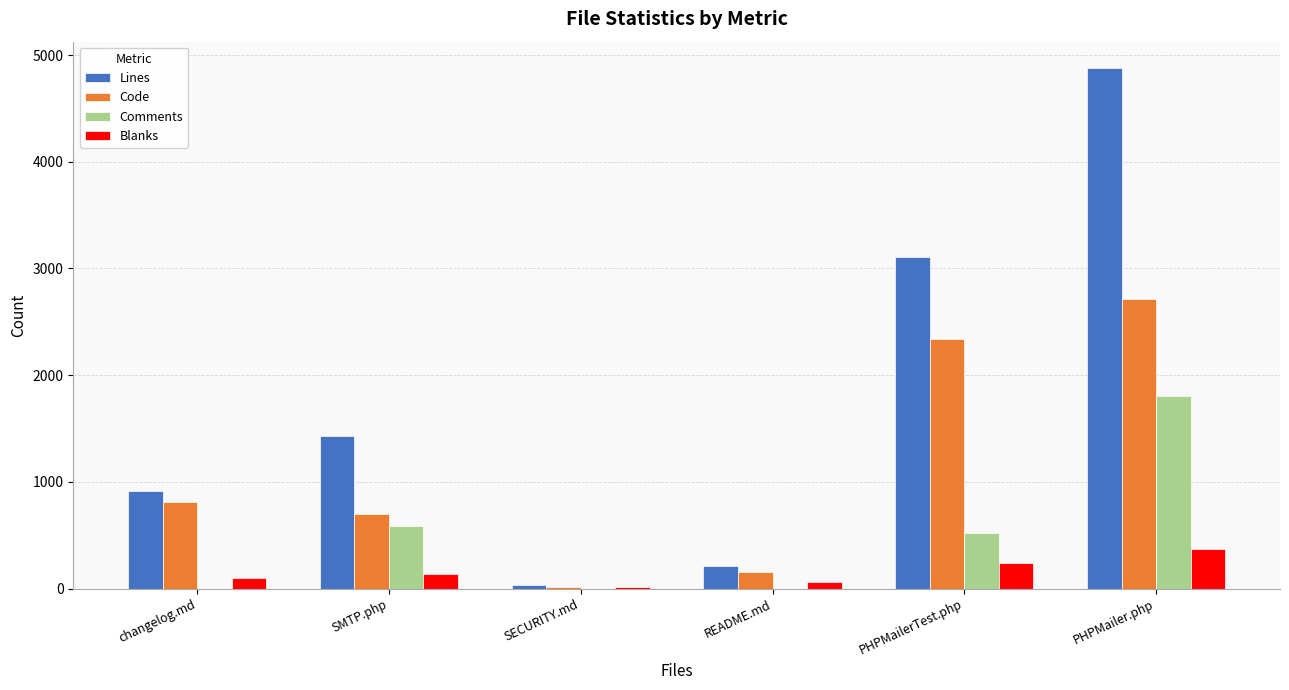

Which series changed the most between changelog.md and PHPMailer.php?

Lines